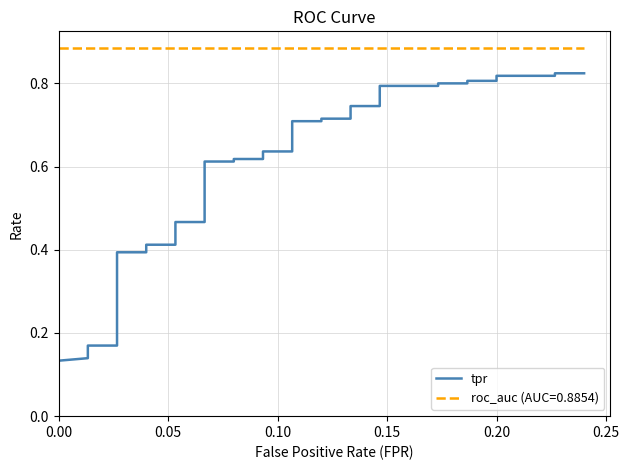

Reading left to right, extract all data points from this chart.

0.1	0.1	0.1	0.1	0.1	0.2	0.2	0.2	0.2	0.2	0.3	0.3	0.4	0.4	0.4	0.4	0.5	0.5	0.6	0.6	0.6	0.6	0.6	0.6	0.7	0.7	0.7	0.7	0.7	0.7	0.8	0.8	0.8	0.8	0.8	0.8	0.8	0.8	0.8	0.8